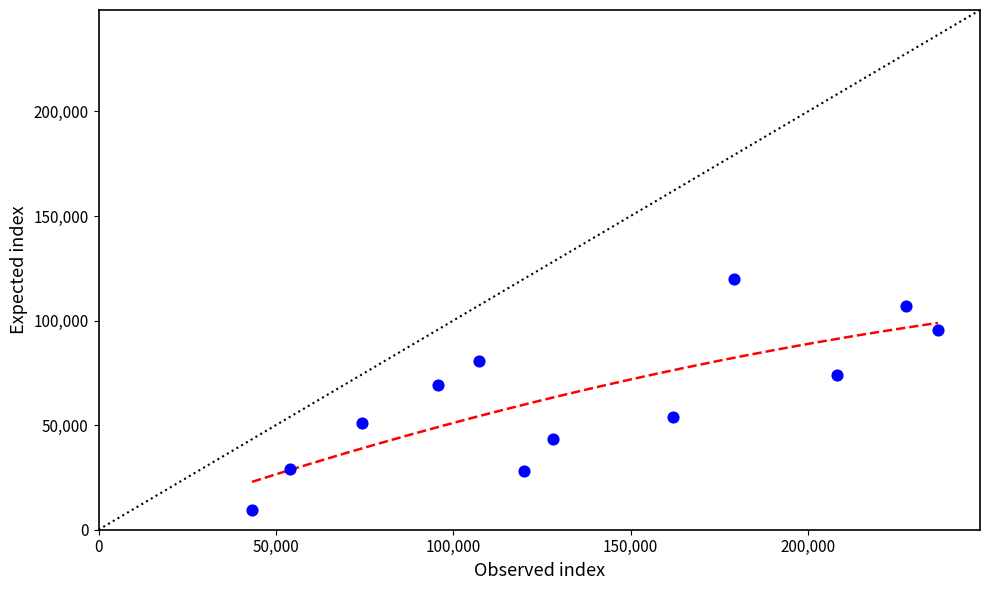

What Y value in the scatter plot is closest to 64650?

69300